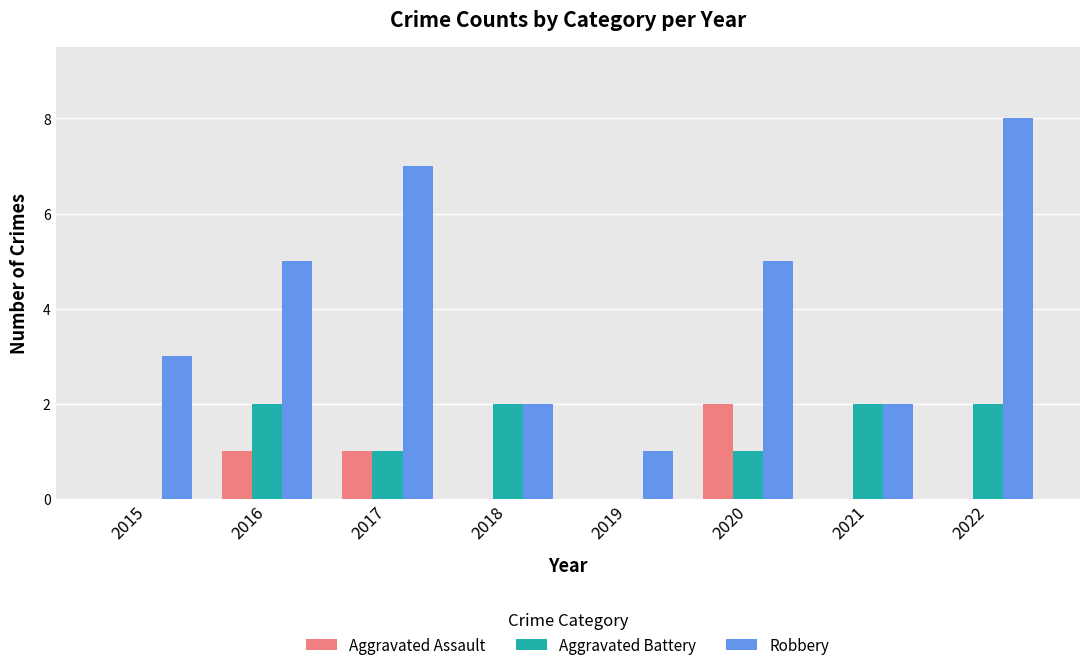

What is the sum of all Robbery values?

33